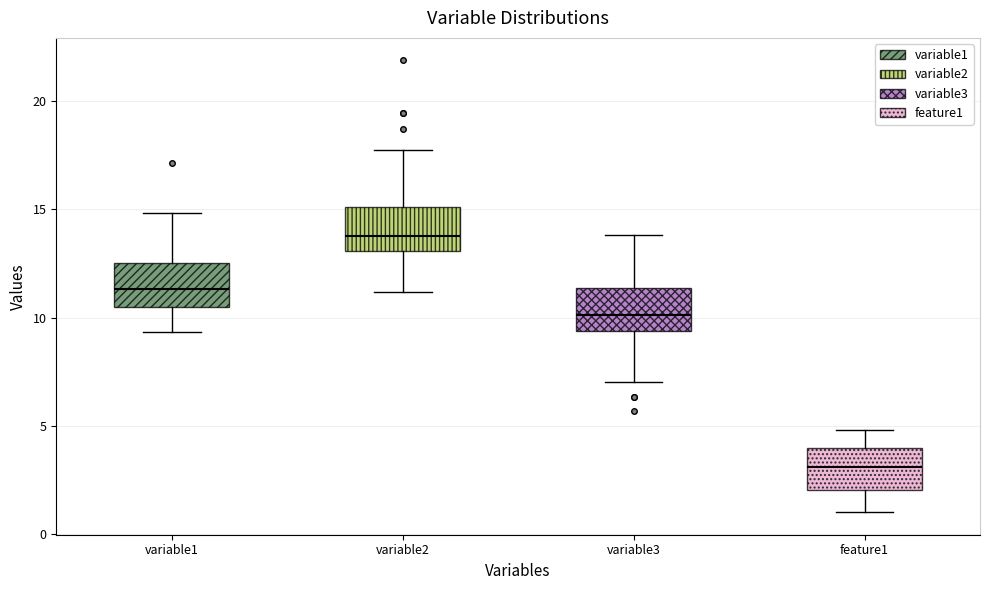

Reading left to right, read every box against the y-axis: the position of its median line, the range the box covers, and the ends of its whiskers. The values are not printed on the chart, so give them approximately, as read against the axis.

variable1: median 11.5, box 10.5 to 12.5, whiskers 9.5 to 15.0
variable2: median 13.5, box 13.0 to 15.0, whiskers 11.0 to 17.5
variable3: median 10.0, box 9.5 to 11.5, whiskers 7.0 to 14.0
feature1: median 3.0, box 2.0 to 4.0, whiskers 1.0 to 5.0